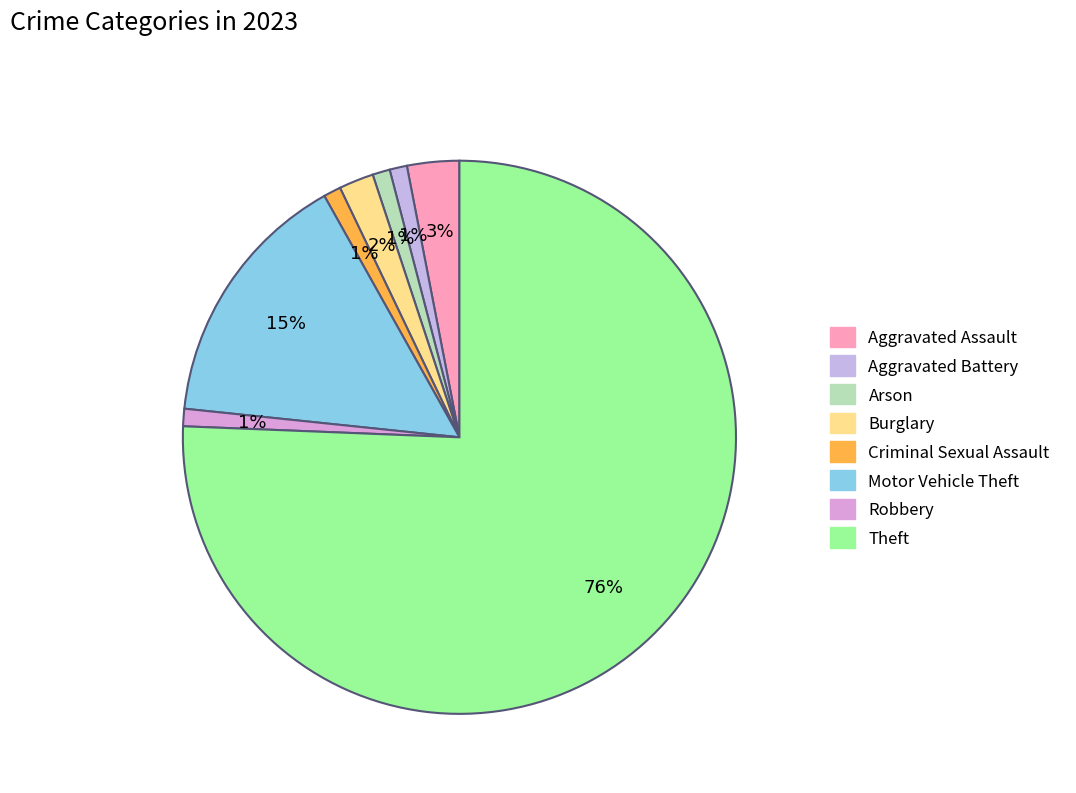

How many segments does this pie chart have?

8